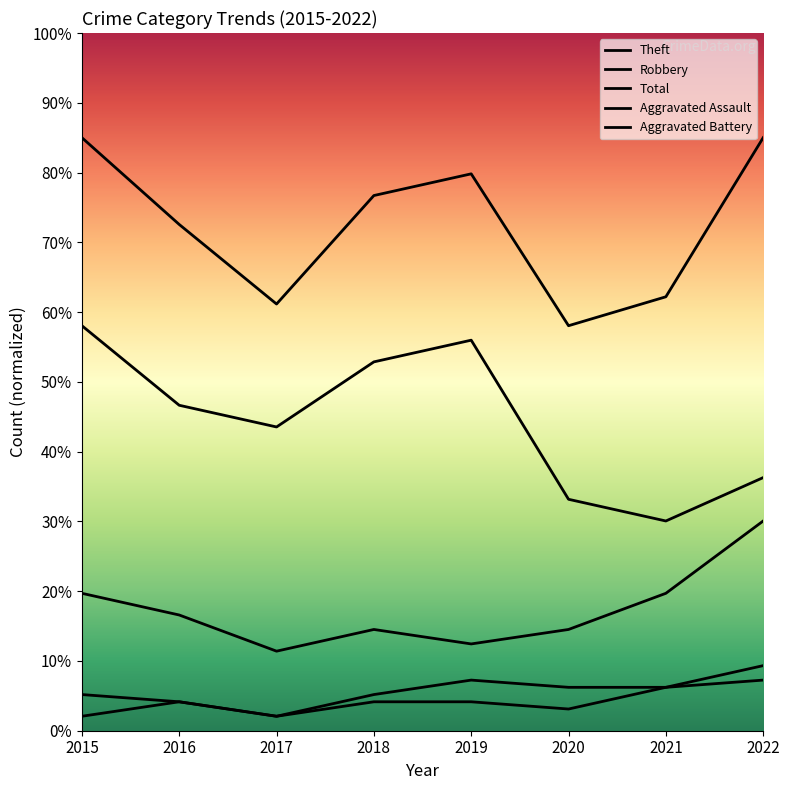

True or false: Aggravated Battery and Theft intersect in this chart.

False